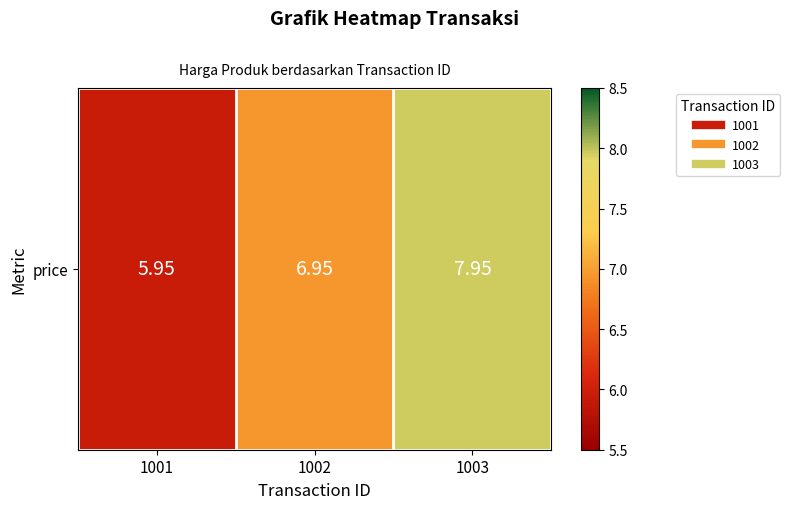

Count the number of categories in the chart.

3